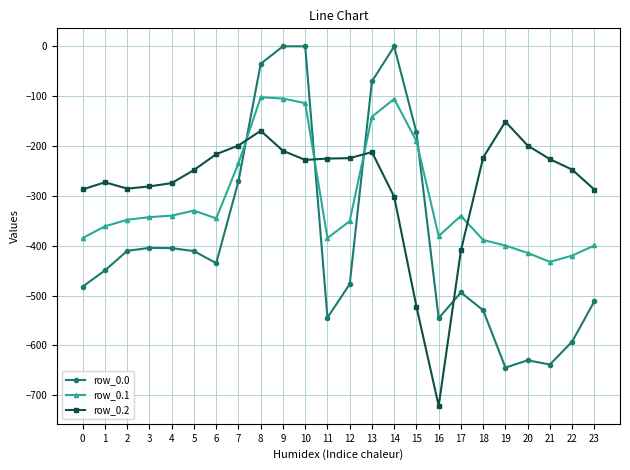

What is the sum of the row_0.0 values at 20 and 23?

-1141.2